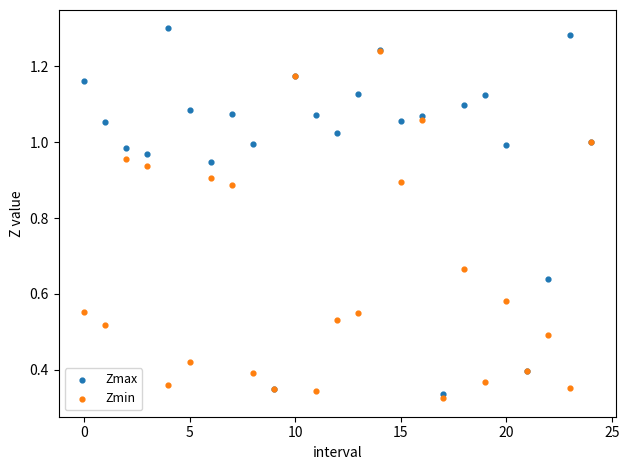

What are all the series names shown in the legend?

Zmax, Zmin